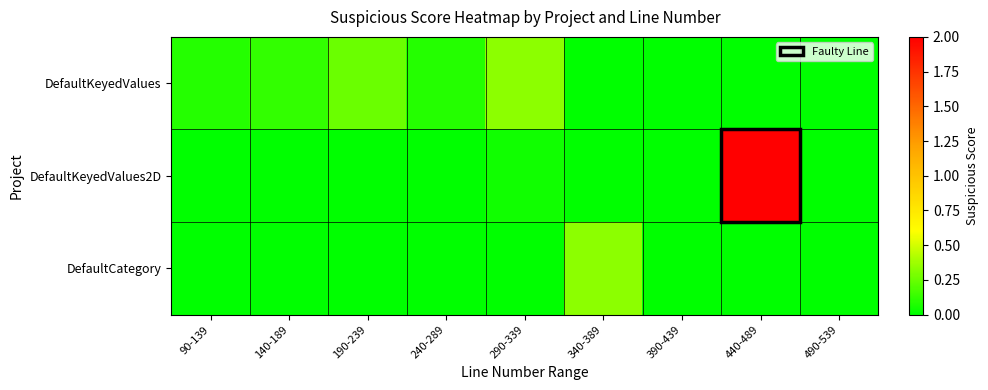

Which series changed the most between 240-289 and 440-489?

DefaultKeyedValues2D